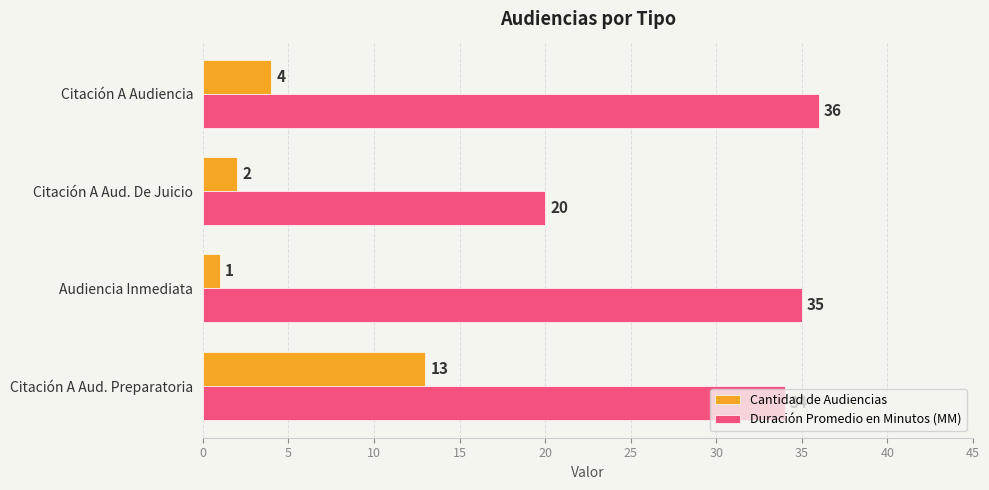

Rank the series by their average value, from highest to lowest.

Duración Promedio en Minutos (MM), Cantidad de Audiencias